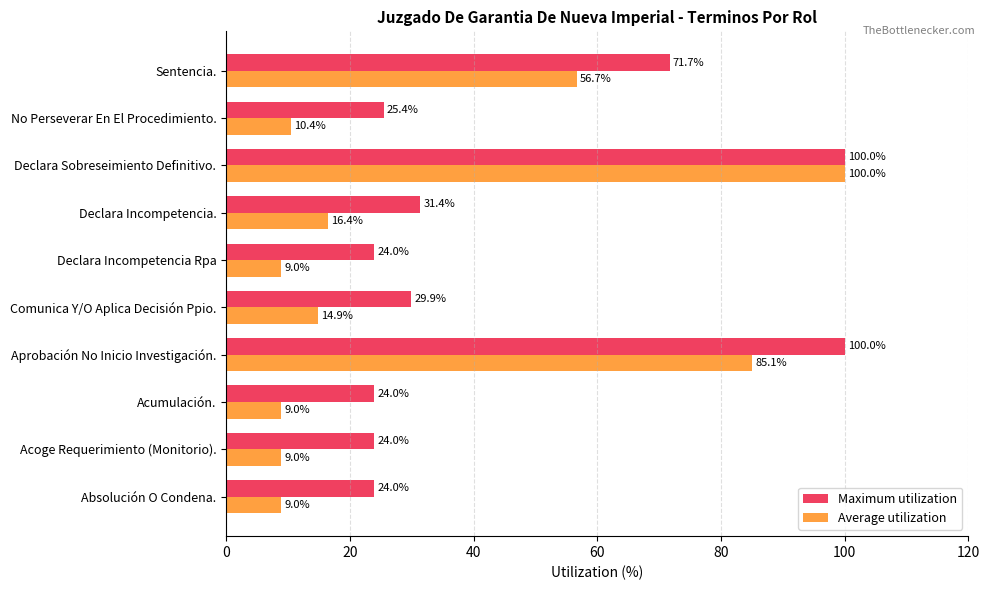

Rank the series by their average value, from highest to lowest.

Maximum utilization, Average utilization